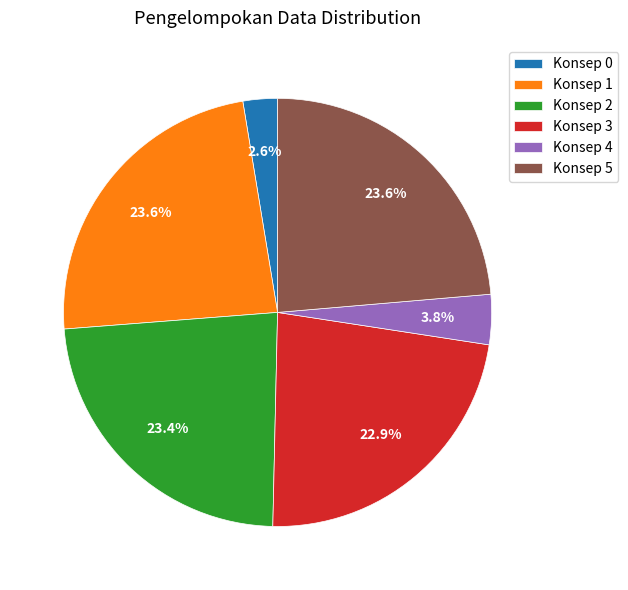

How many segments does this pie chart have?

6